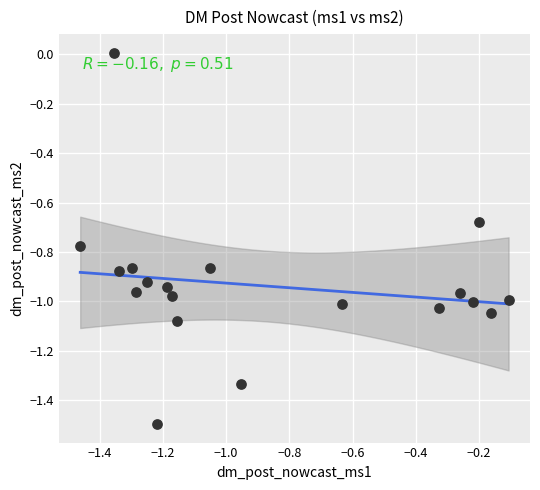

What is the range of X values (max minus min)?

1.4